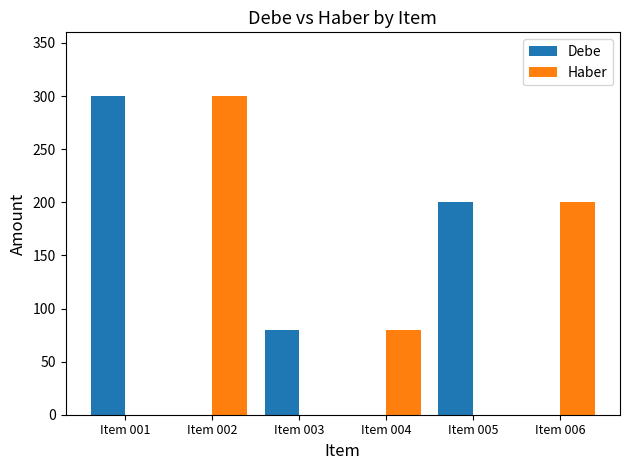

Reading left to right, transcribe all the data shown in this chart.

Debe: 300	0	80	0	200	0
Haber: 0	300	0	80	0	200